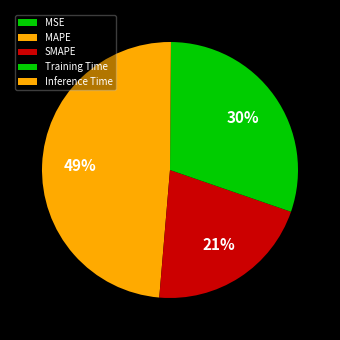

Between Inference Time and MAPE, which is larger?

MAPE